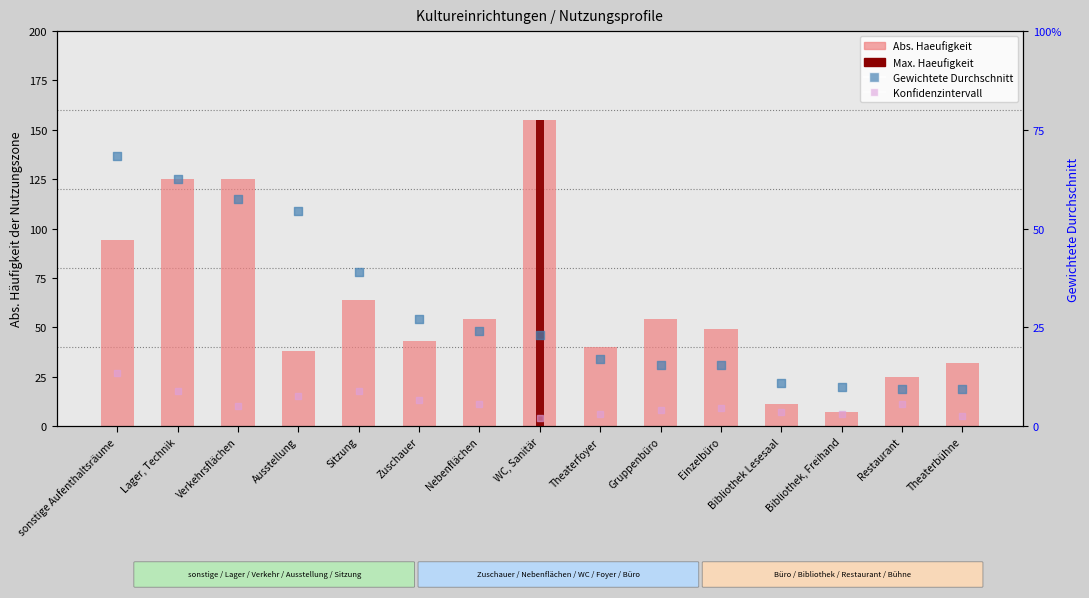

Which series contains the highest Y value?

Abs. Haeufigkeit